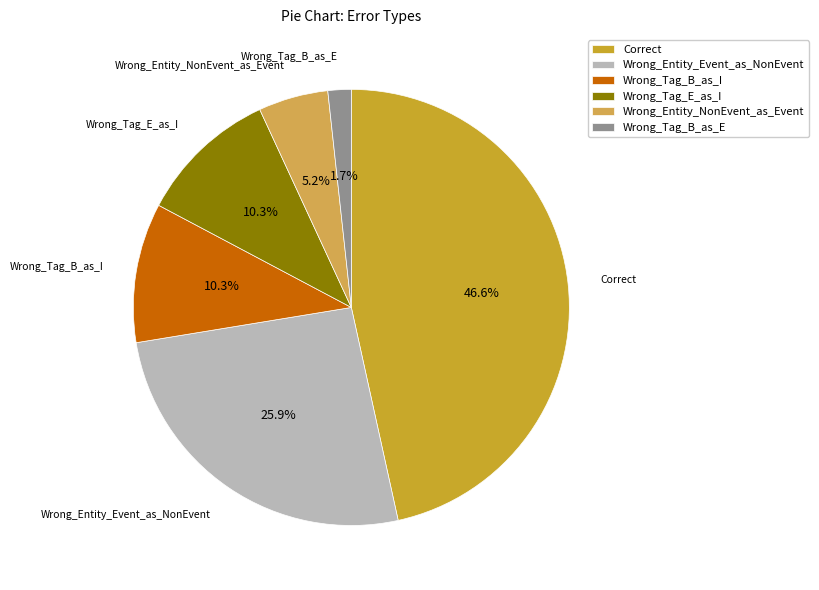

What portion of the pie excludes Correct?

53.4%